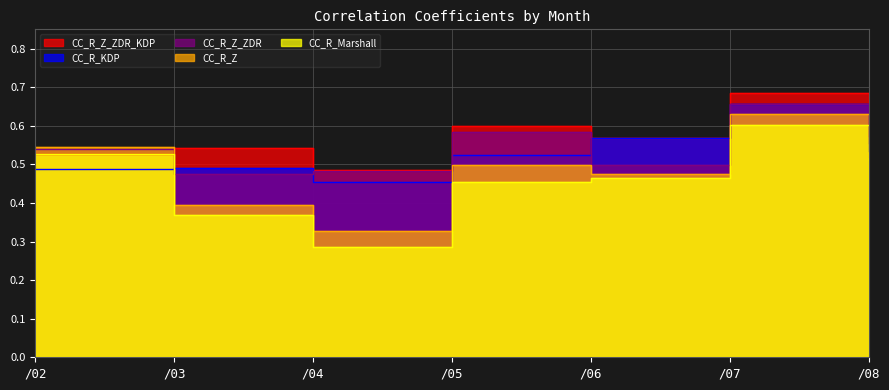

What is the sum of the CC_R_Marshall values at /03 and /04?

0.7